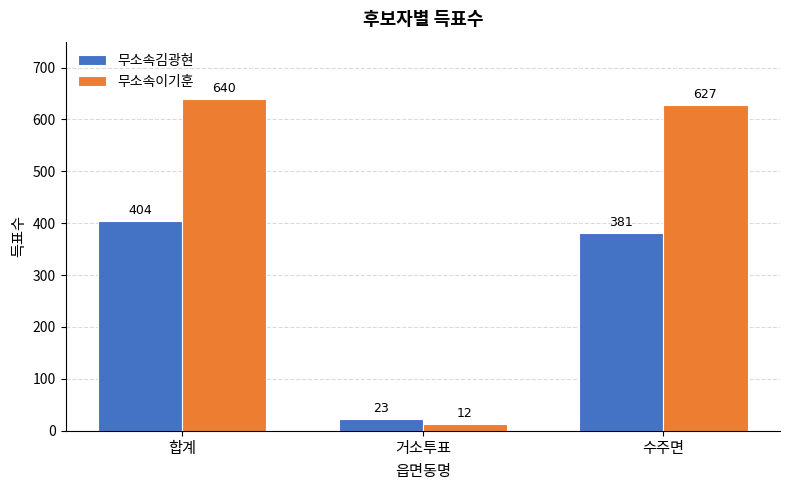

Which category has the lowest value in the 무소속김광현 series?

거소투표